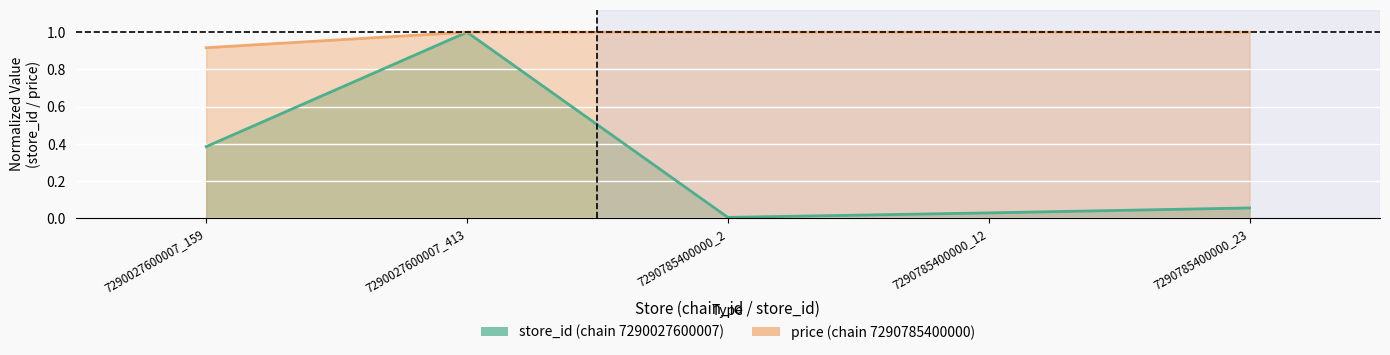

At which label does store_id reach its peak?

7290027600007_413